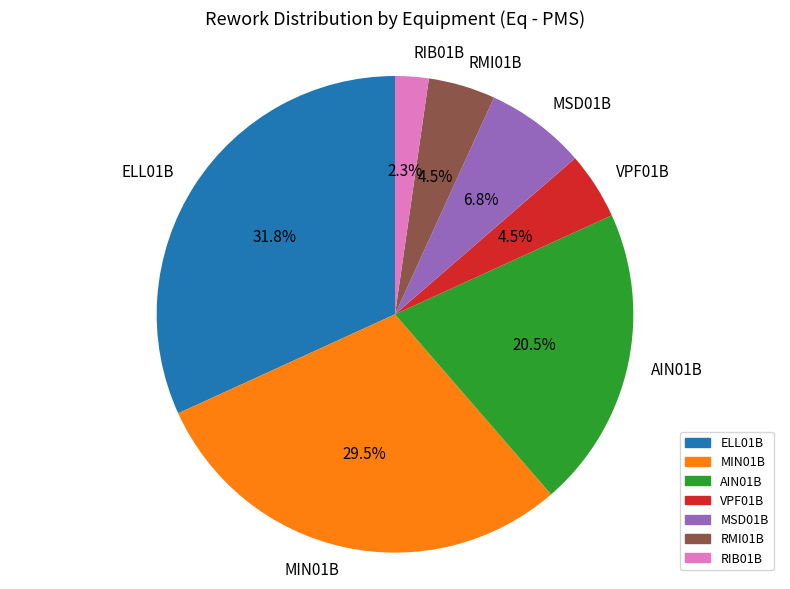

Is it true that RMI01B is 22% of the pie?

False